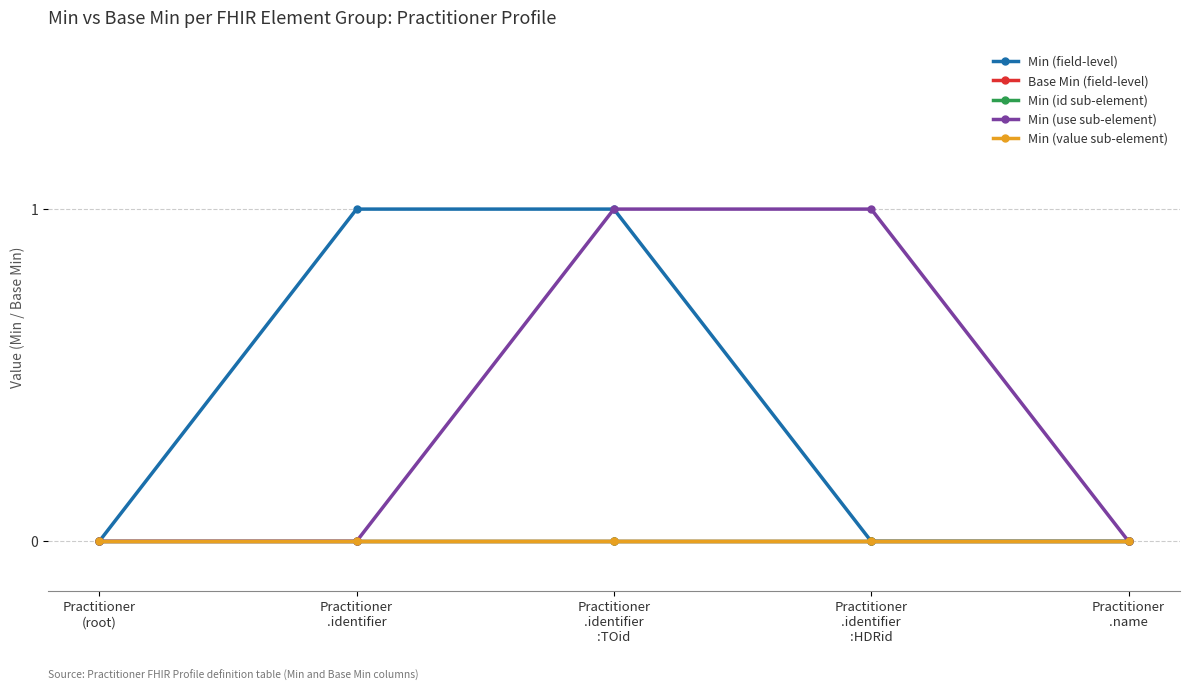

Is this an area chart (filled region under the line)?

No